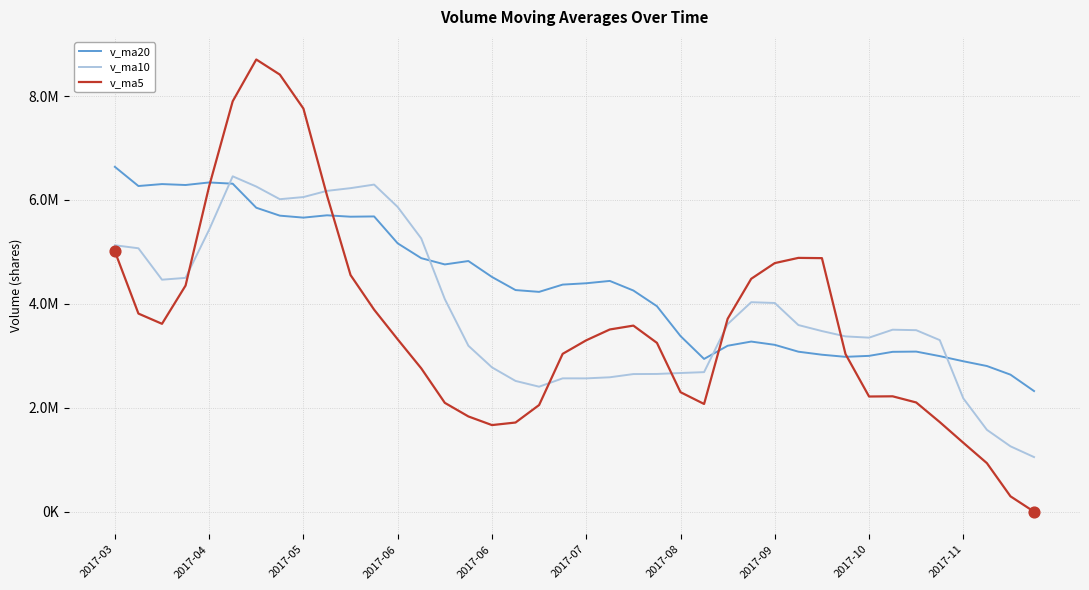

Is this an area chart (filled region under the line)?

No